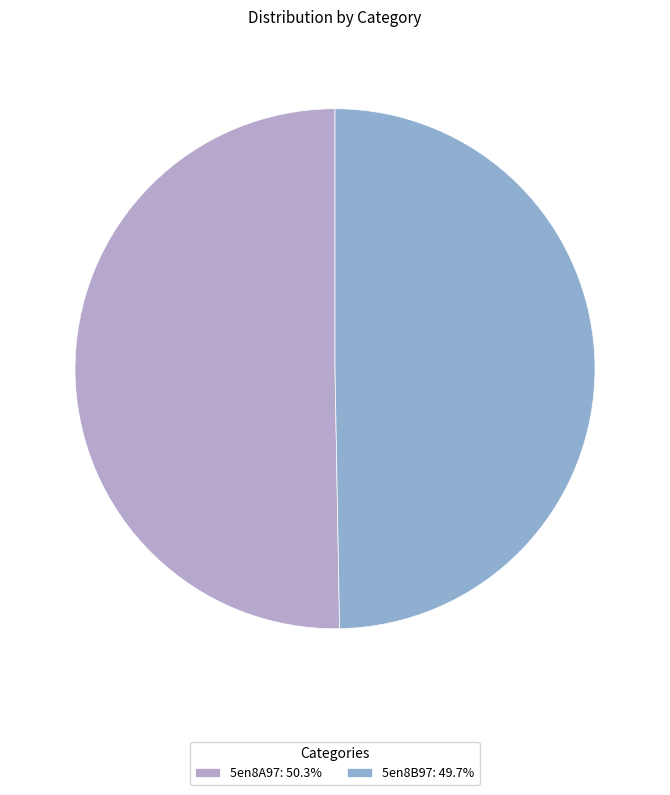

Combined, what portion of the pie is 5en8A97 and 5en8B97?

100.0%